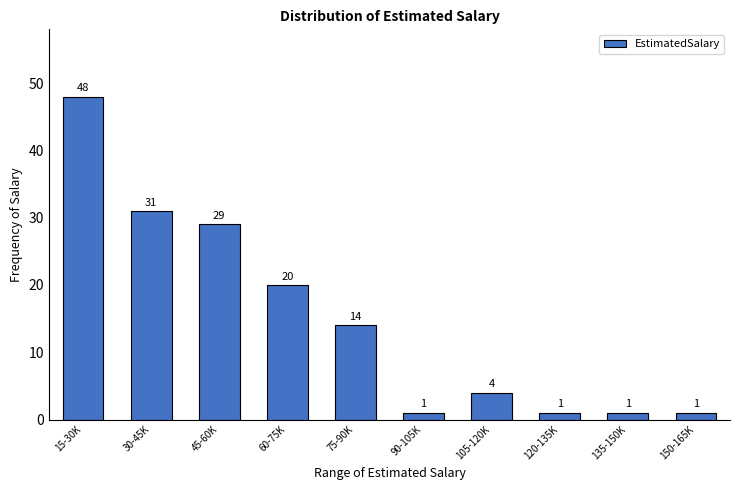

Reading left to right, what are all the values shown in this chart?

15-30K=48	30-45K=31	45-60K=29	60-75K=20	75-90K=14	90-105K=1	105-120K=4	120-135K=1	135-150K=1	150-165K=1